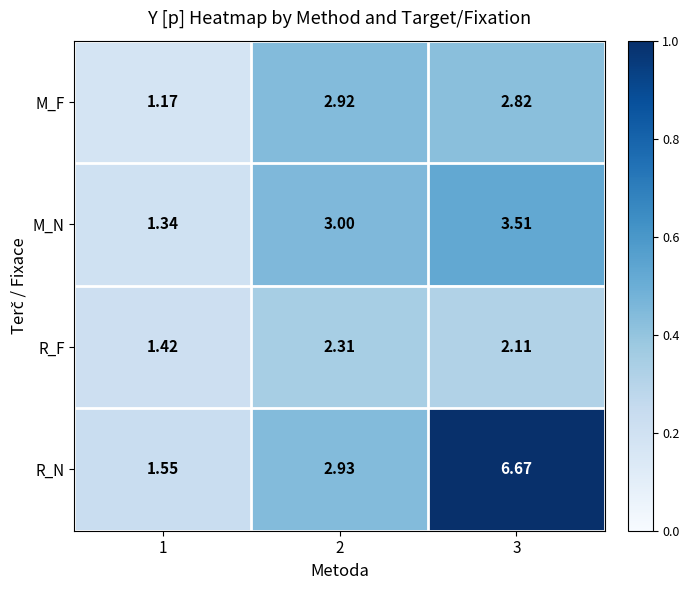

Which series has the widest spread of values?

R_N